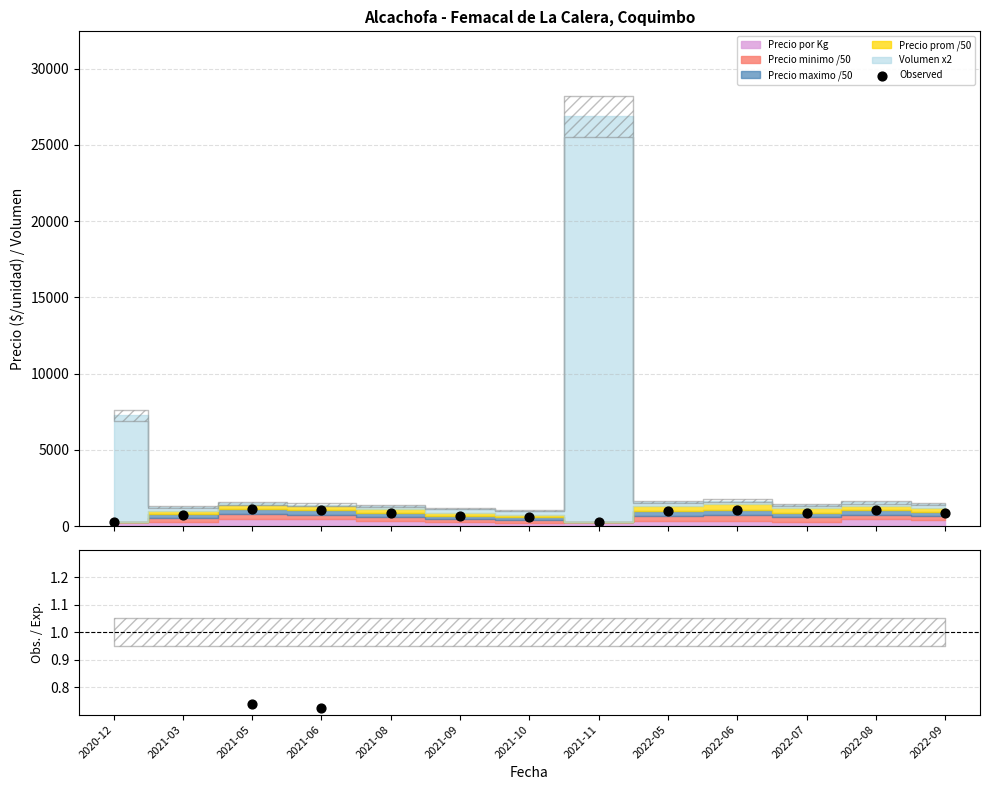

Is the value of Observed at 2021-05 greater than the value of Obs. / Exp. at 2021-11?

Yes